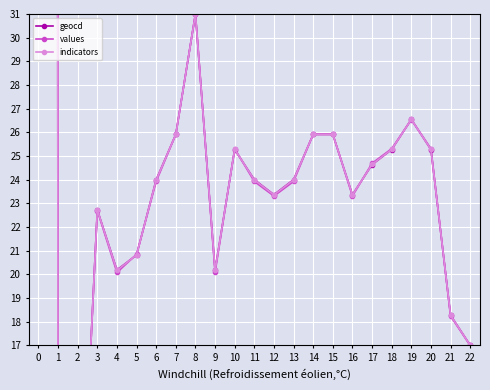

Which series ends up on top after the final intersection of values and indicators?

indicators